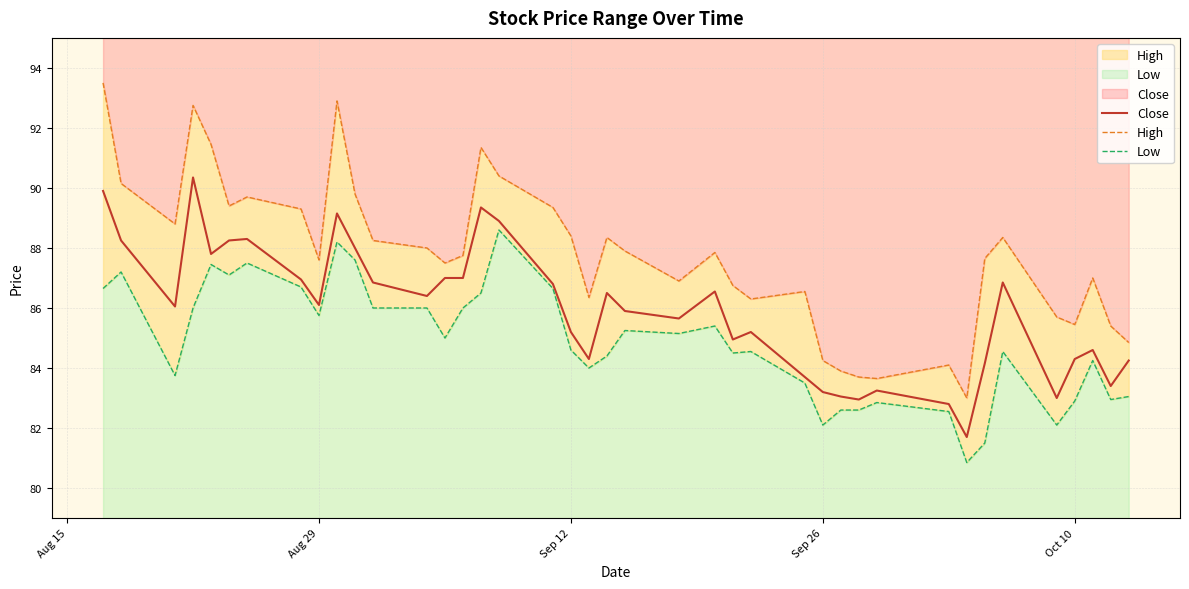

What is the smallest value displayed?

80.8